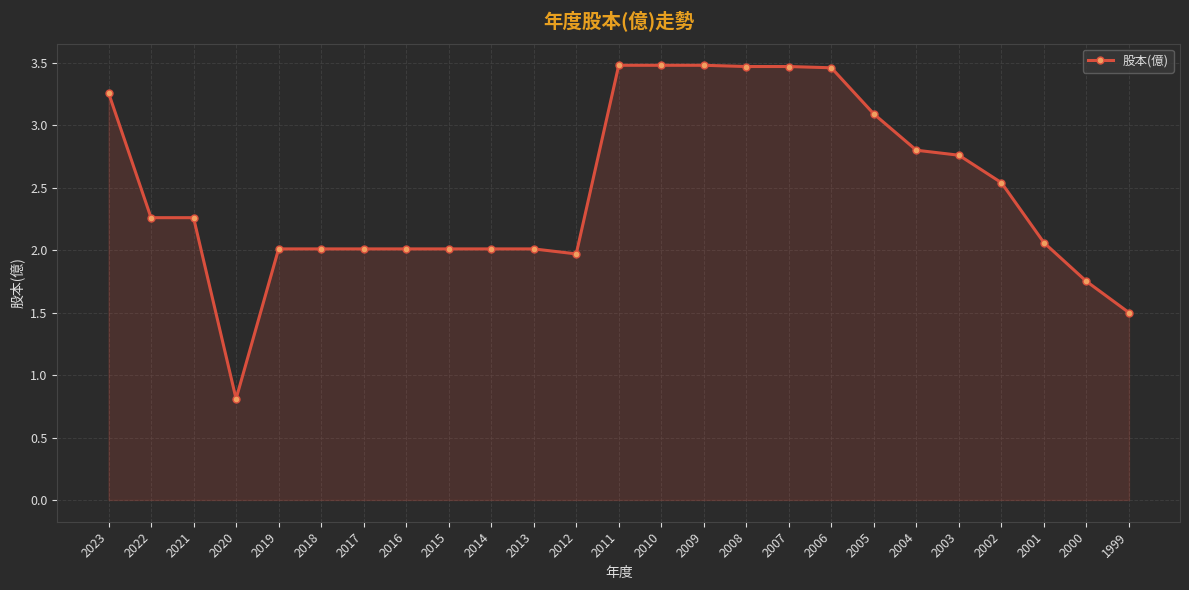

Is it true that the value at 2019 is 2.0?

True